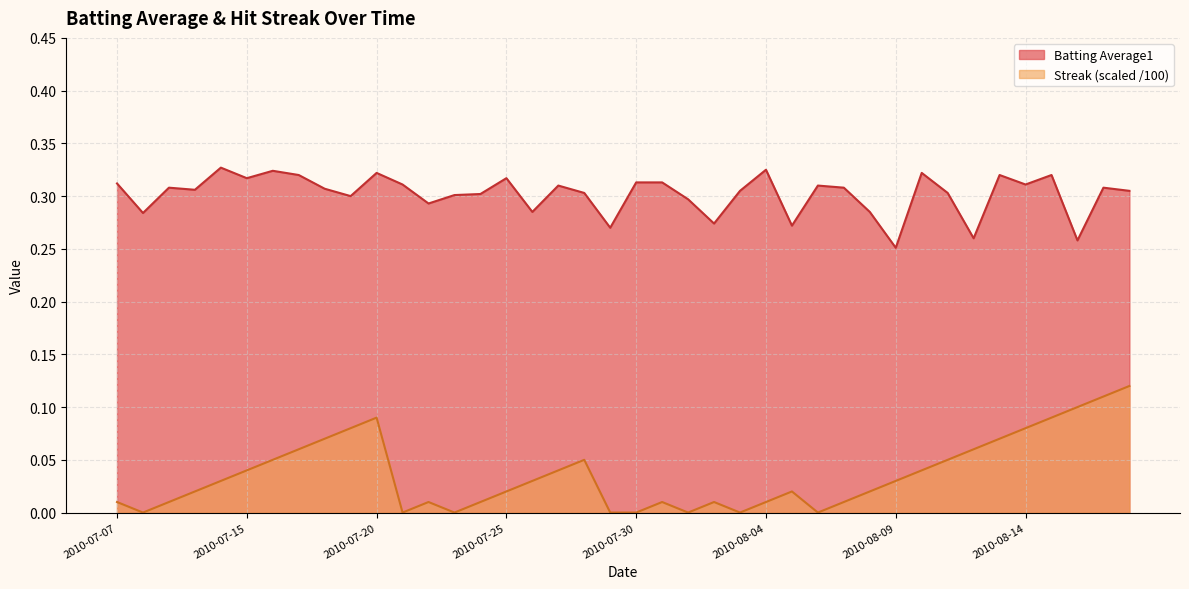

True or false: Batting Average1 and Streak cross at least once.

False